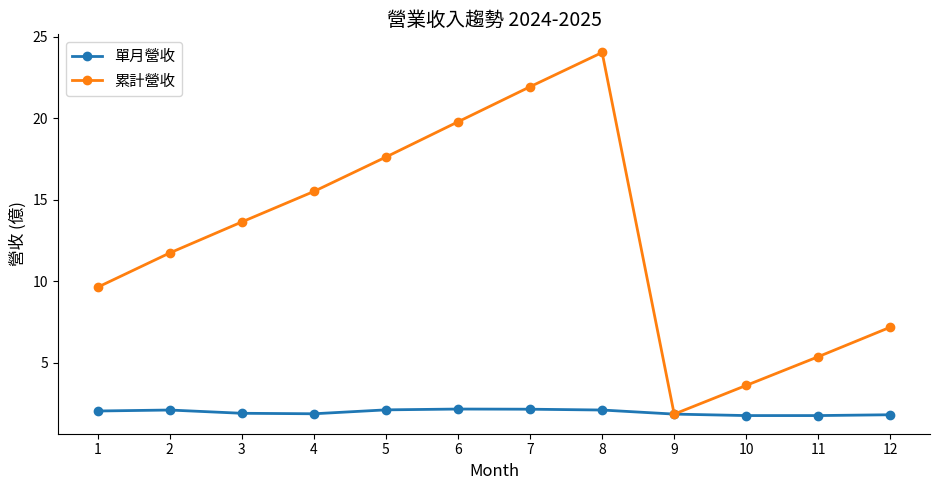

Rank the series by their maximum value, from lowest to highest.

單月營收, 累計營收